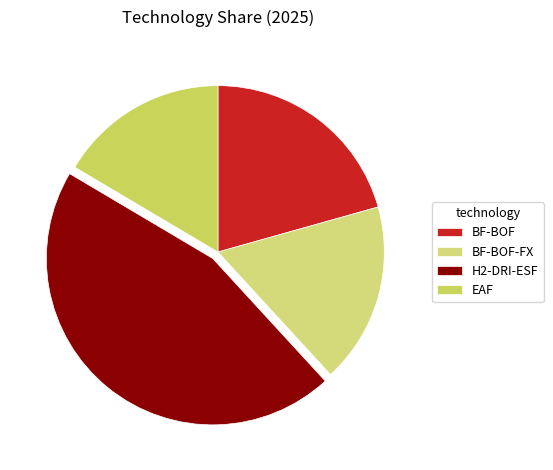

Is it true that EAF is 31% of the pie?

False